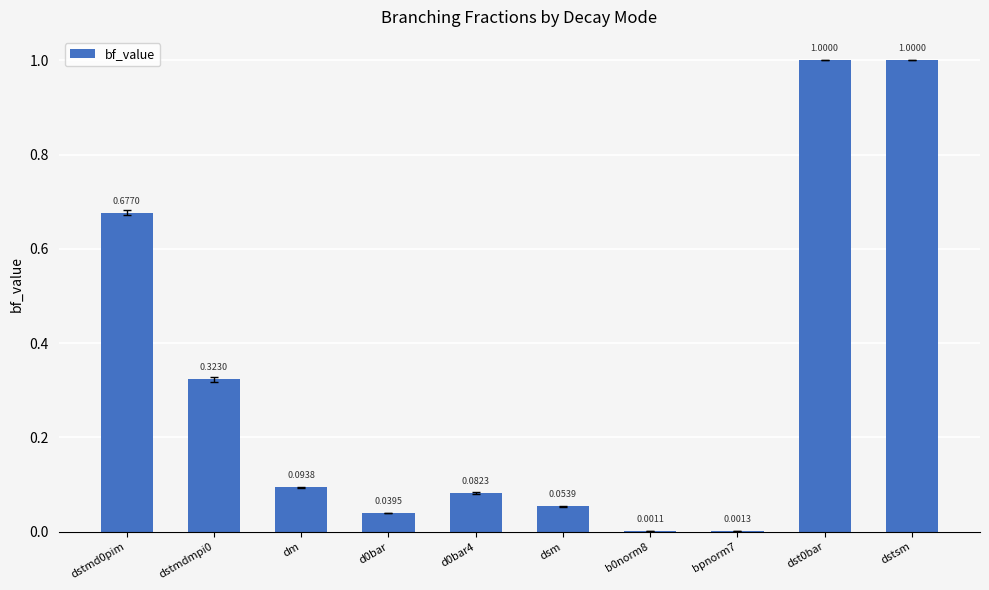

What is the change in value from dstmd0pim to bpnorm7?

-0.7